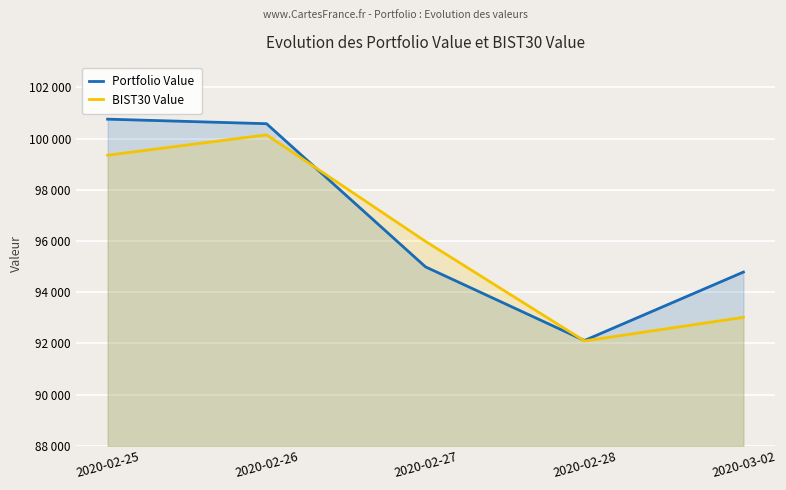

At which category does the chart reach its minimum across all series?

2020-02-28